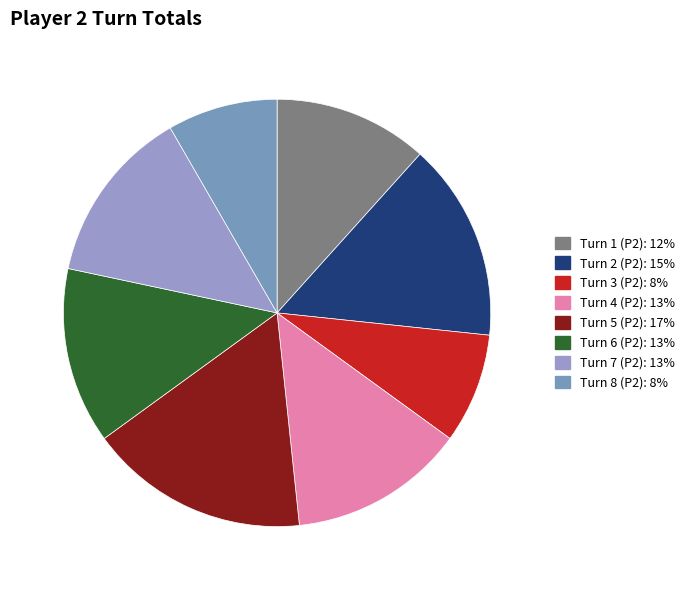

The Turn 5 (P2) slice represents 17% of the pie. True or false?

True